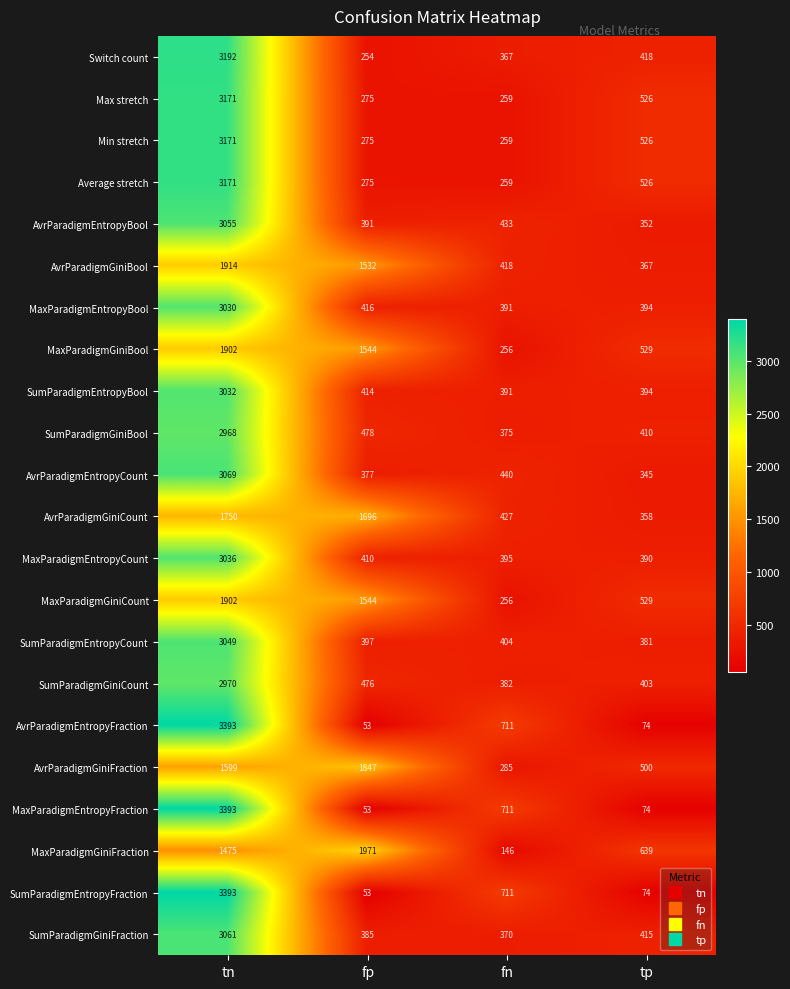

What is the difference between the SumParadigmGiniCount values at tn and fp?

2494